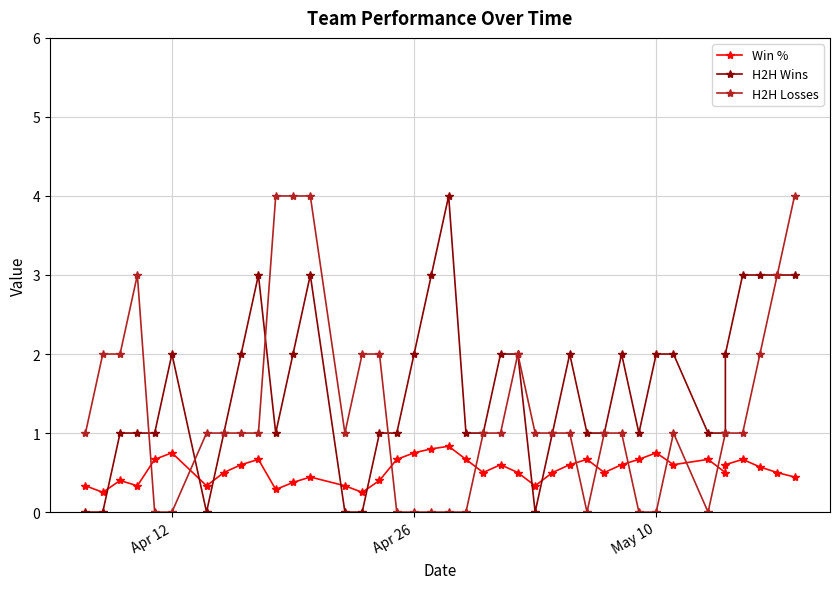

How many data points does each series have?

40